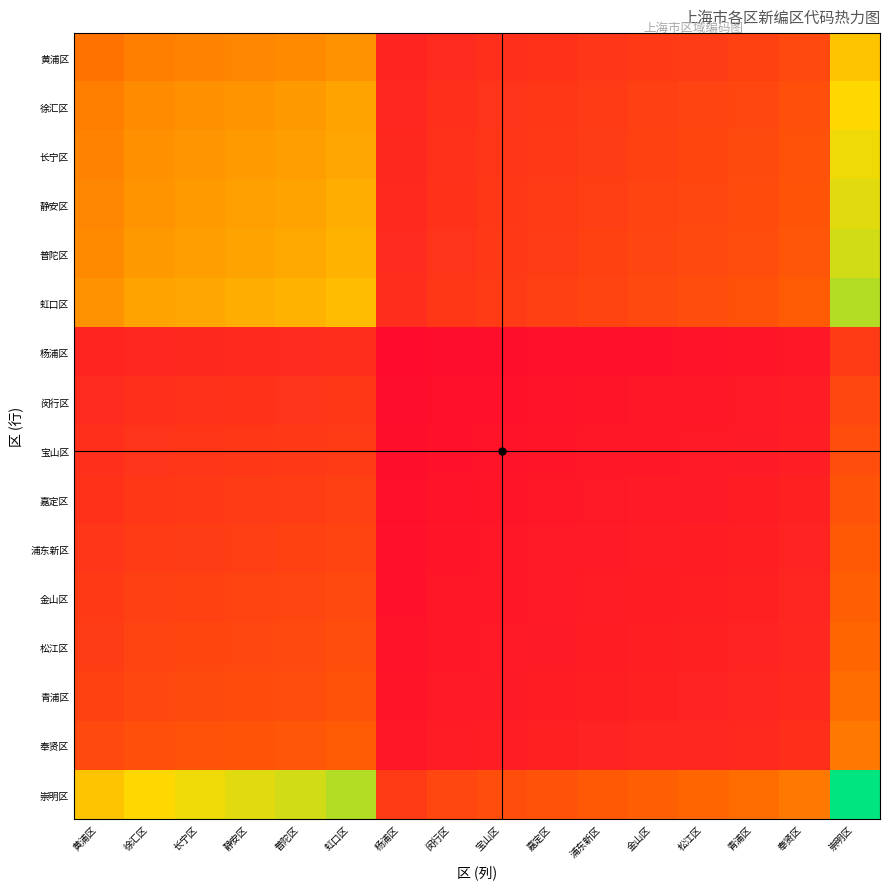

Which has a higher value, 静安区 or 虹口区?

虹口区